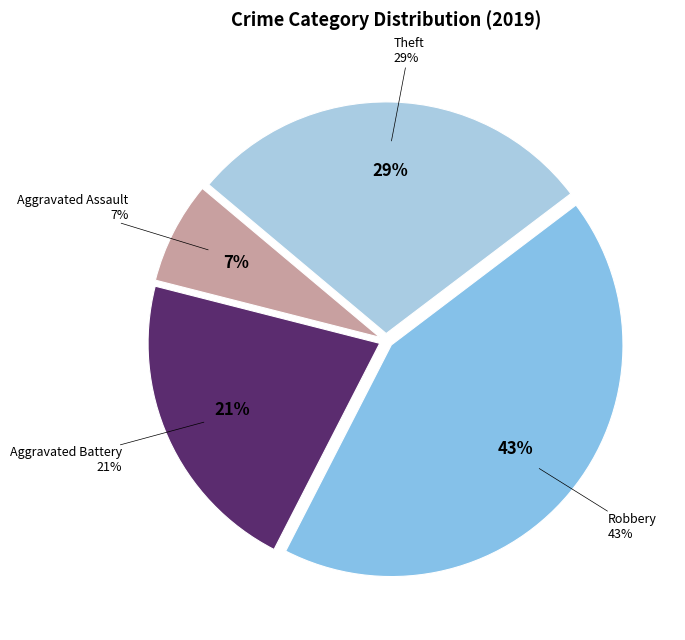

Is Aggravated Battery the majority of the pie?

No